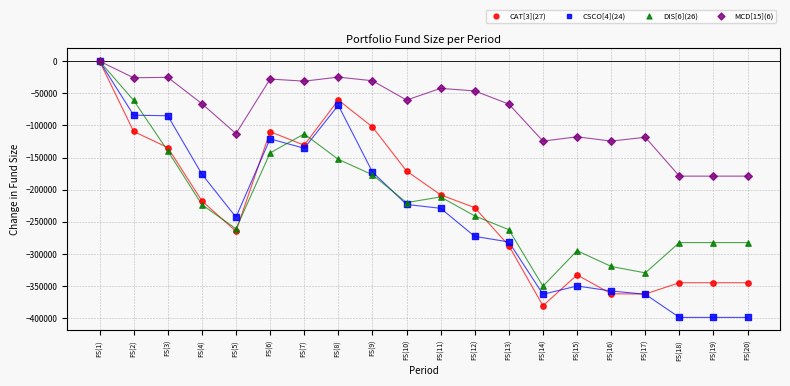

Which series has the widest spread of Y values?

CSCO[4](24)